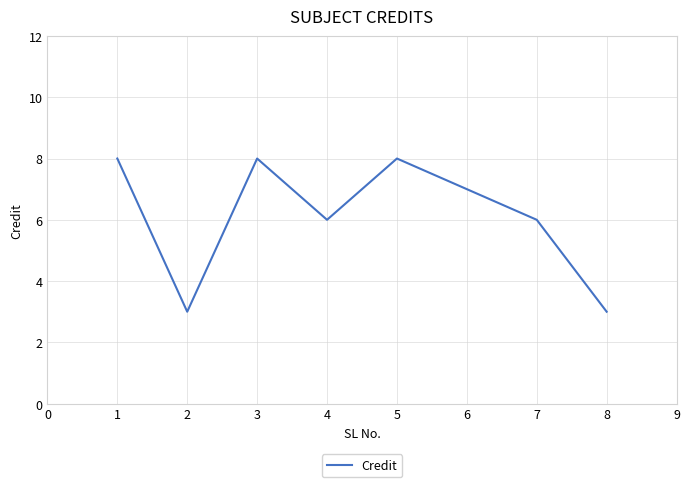

Is it true that the value at 1 is 1?

False